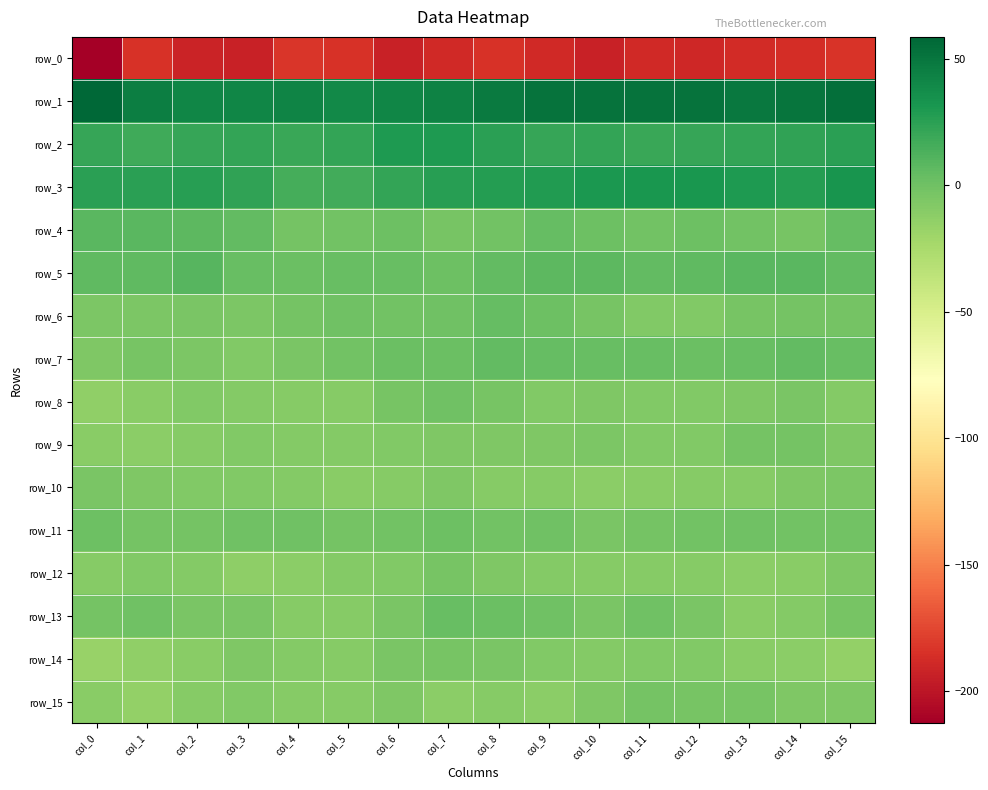

What is the highest value of the row_4 series?

8.6